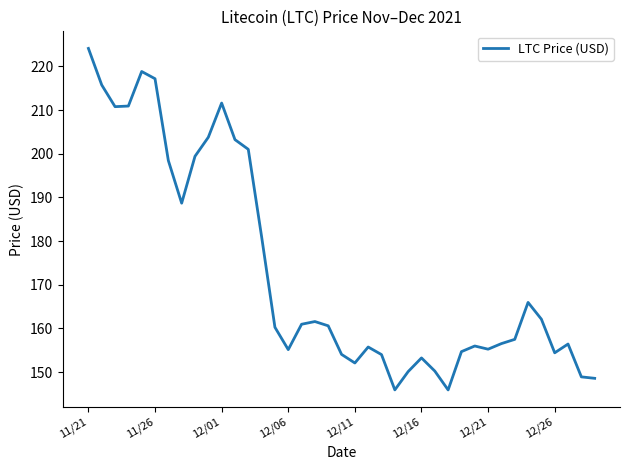

What is the sum of all values?

6760.8